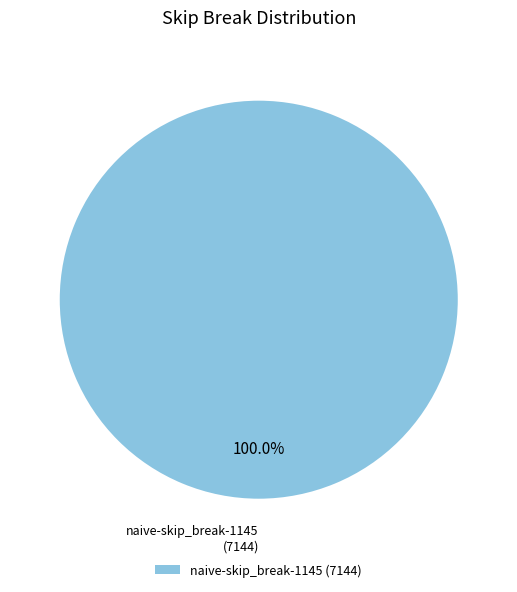

Is there any slice that represents more than half of the pie?

Yes